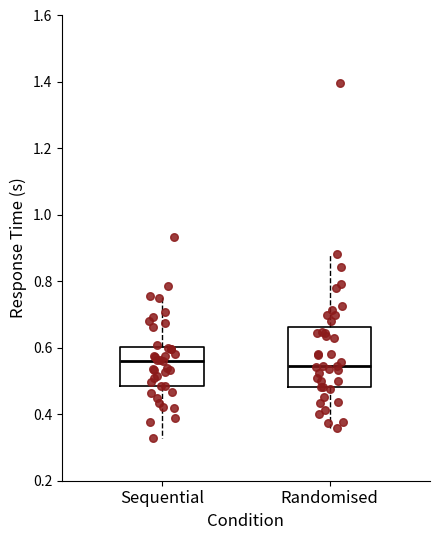

Reading left to right, transcribe this box plot: for each box, give where its median line is, the range the box spans, and where its two whiskers end, as read against the y-axis. The values are not printed on the chart, so give them approximately, as read against the axis.

Sequential: median 0.56, box 0.48 to 0.60, whiskers 0.32 to 0.76
Randomised: median 0.54, box 0.48 to 0.66, whiskers 0.36 to 0.88